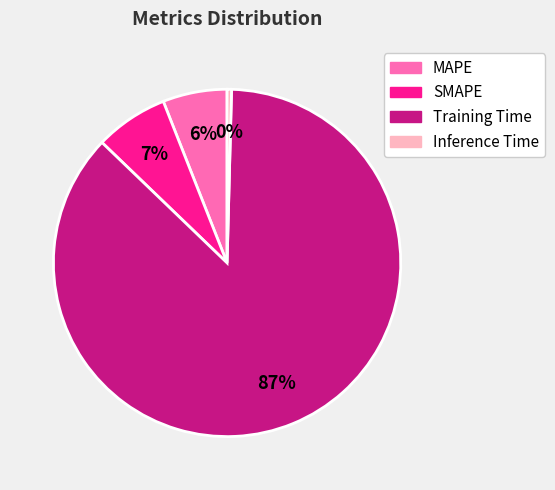

Is there a majority slice in this chart?

Yes